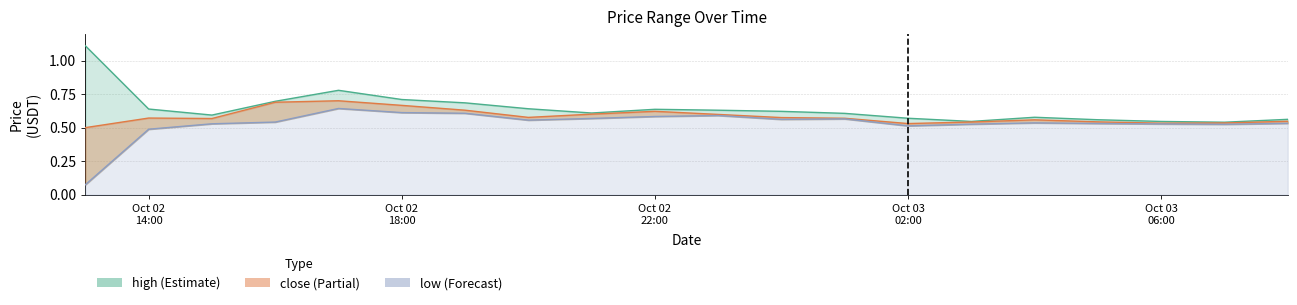

What position from the left is 2025-10-03 04:00?

16